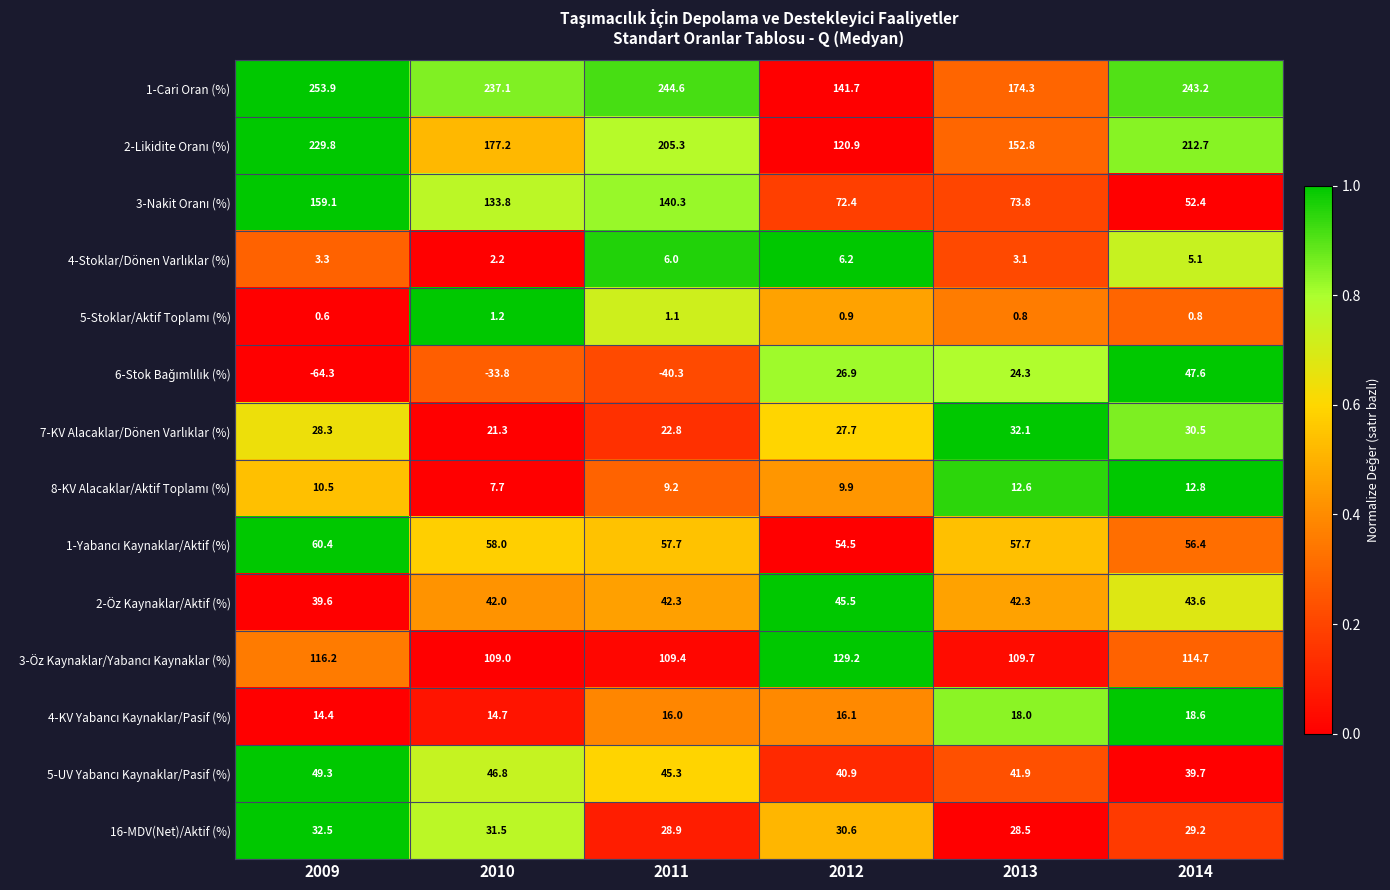

Where is 2-Öz Kaynaklar/Aktif (%) nearest to the value 42?

2010